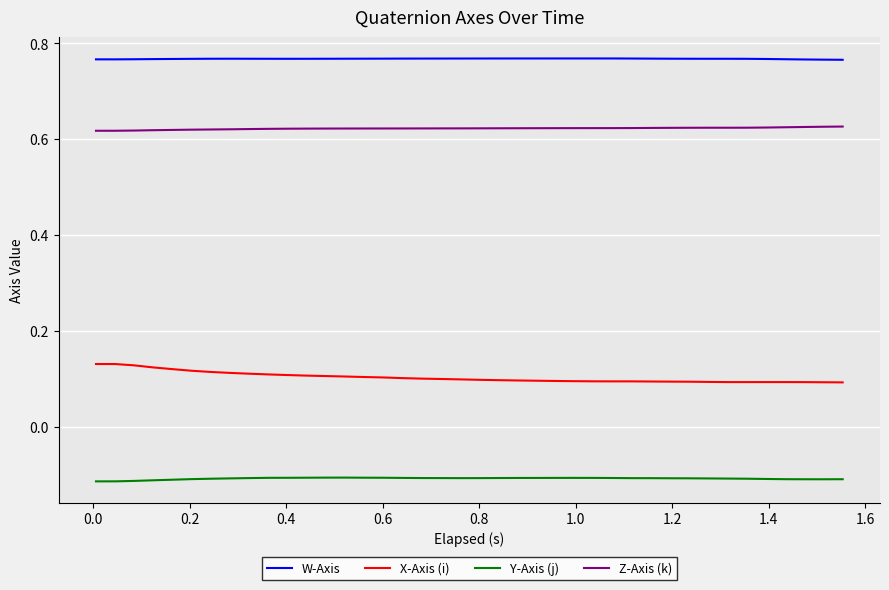

True or false: Y-Axis (j) and X-Axis (i) intersect in this chart.

False